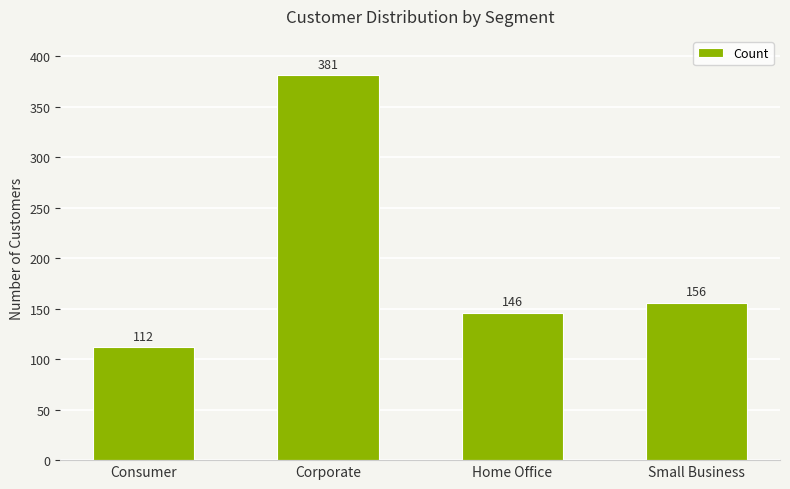

What is the approximate value at Home Office, to the nearest 50?

150